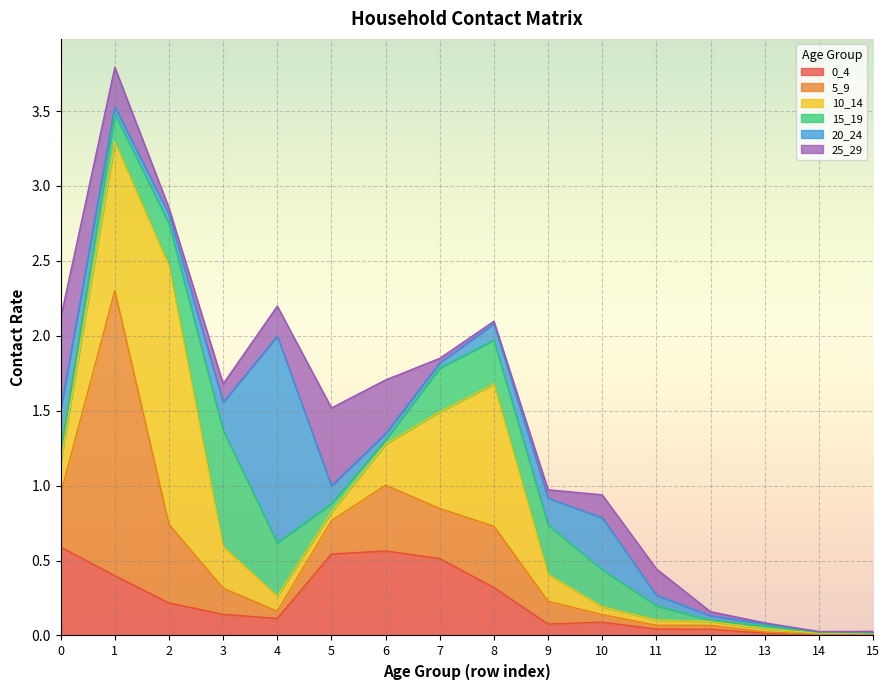

True or false: 25_29 and 20_24 cross at least once.

True